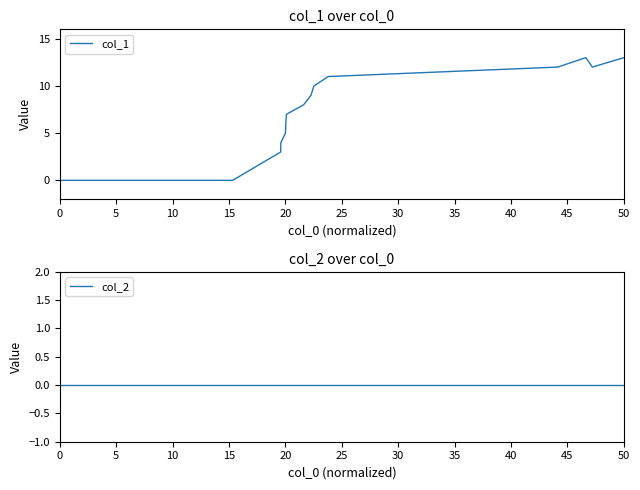

How many lines are shown in the chart?

2